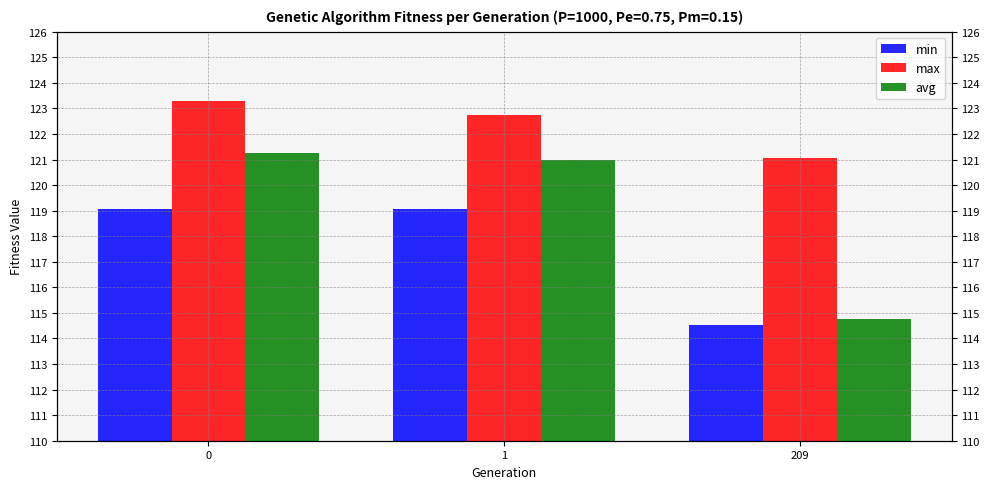

At 1, list the series in order from largest to smallest.

max, avg, min